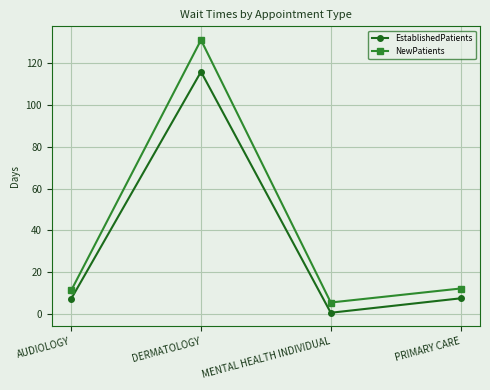

Rank the series at MENTAL HEALTH INDIVIDUAL from lowest to highest value.

EstablishedPatients, NewPatients